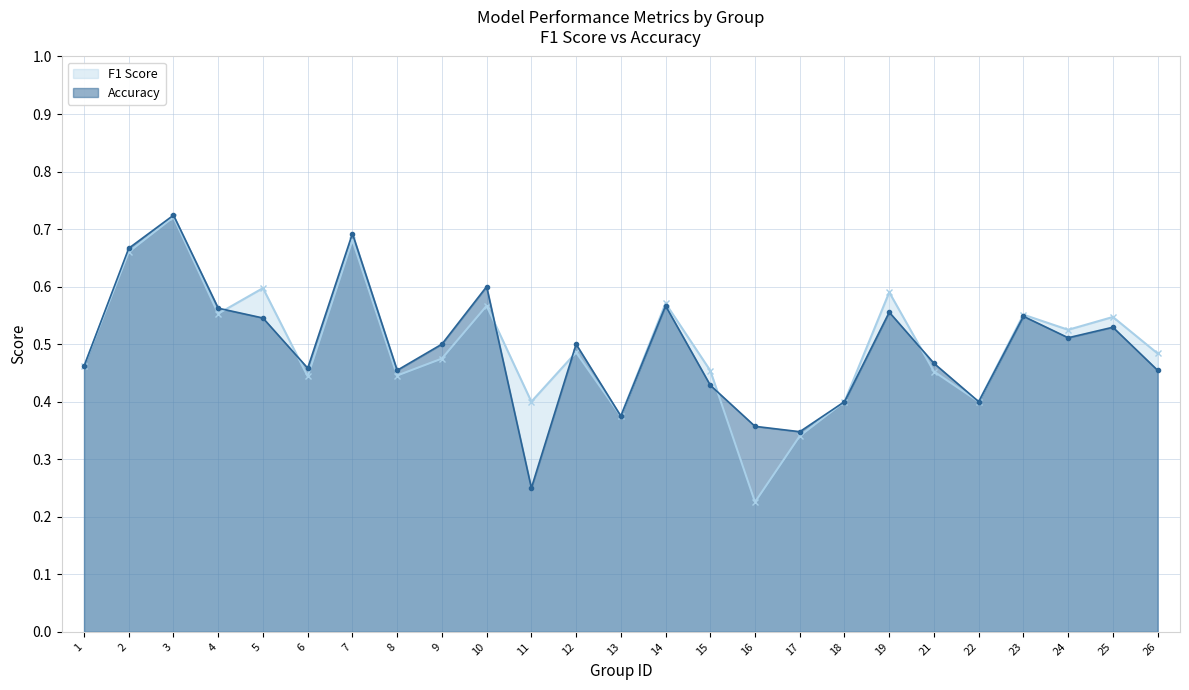

What is the value of the f1 point at the 13th from the left?

0.4